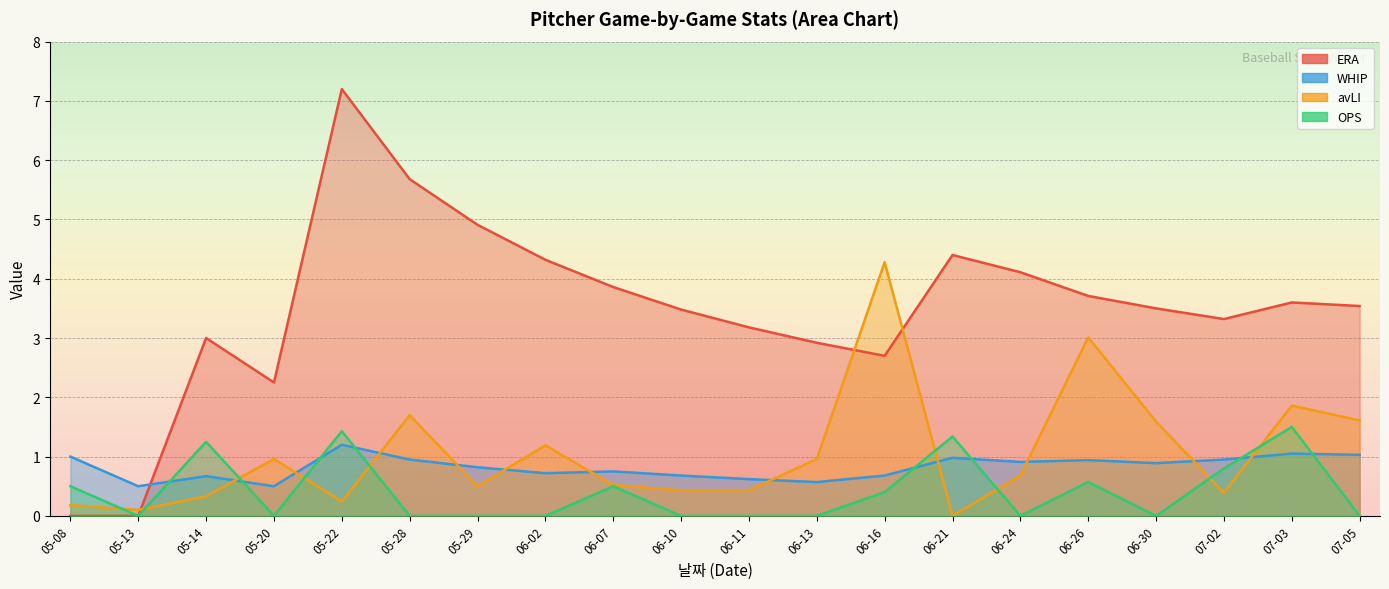

Is it true that avLI equals 0.7 at 06-11?

False